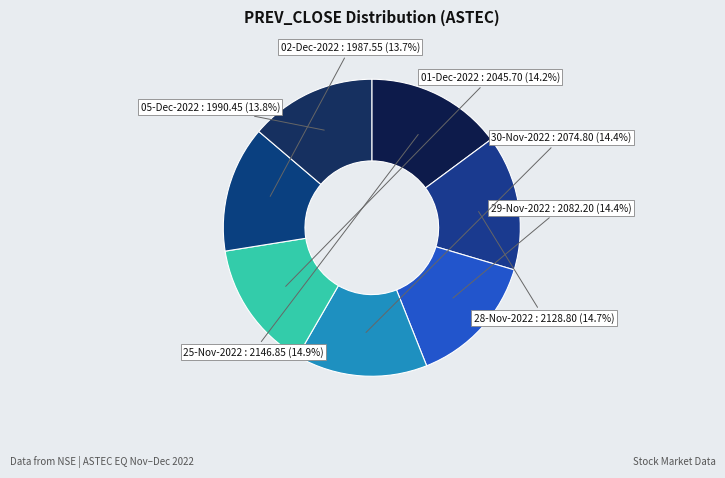

Combined, do 25-Nov-2022 and 28-Nov-2022 account for over 50%?

No